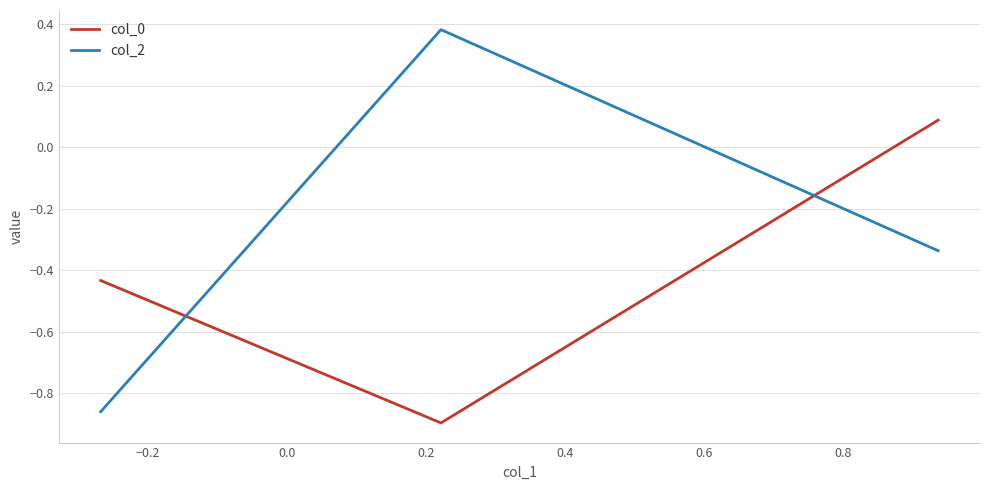

Which series has the widest spread of values?

col_2